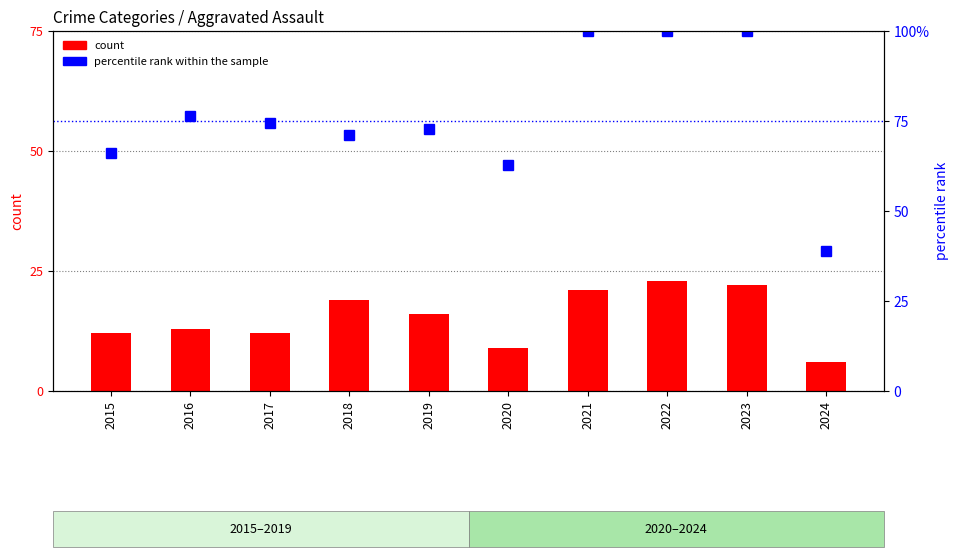

The percentile rank within the sample series shows 97.7 at 2017. True or false?

False